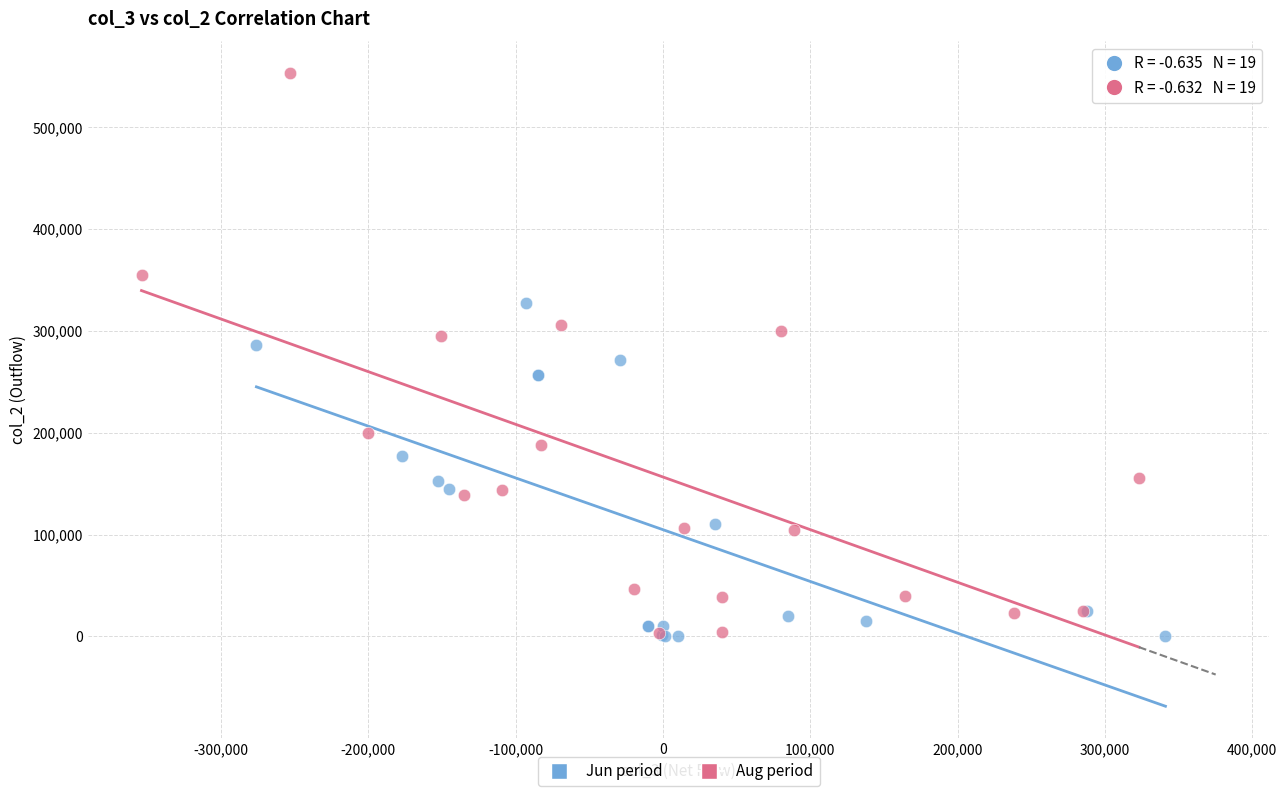

Which series has the largest Y range (max minus min)?

Aug period